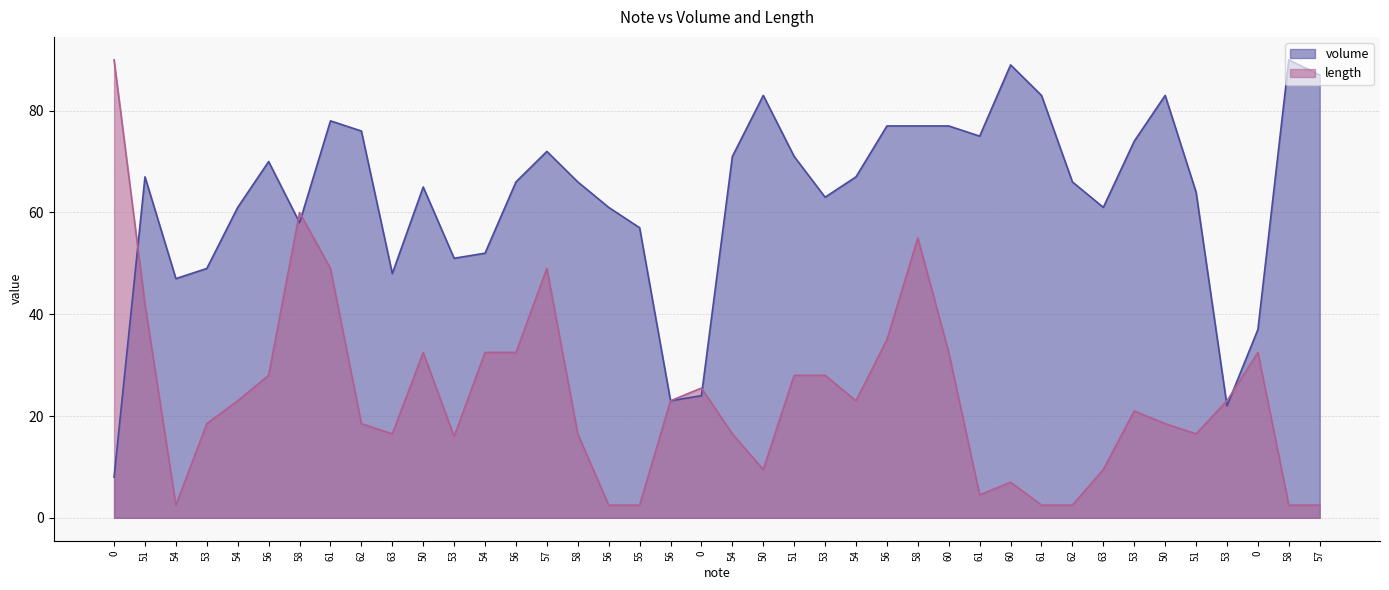

Does the chart have visible grid lines?

Yes